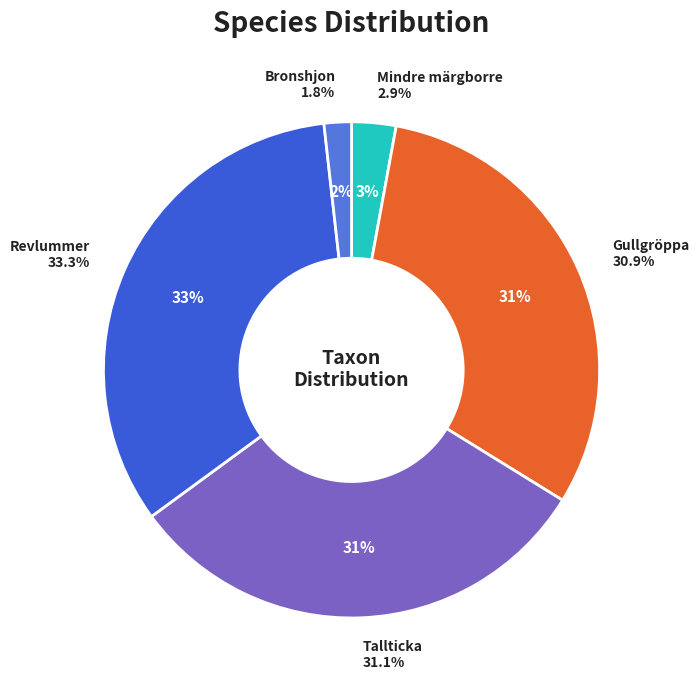

Do Mindre märgborre and Tallticka together represent more than half of the pie?

No